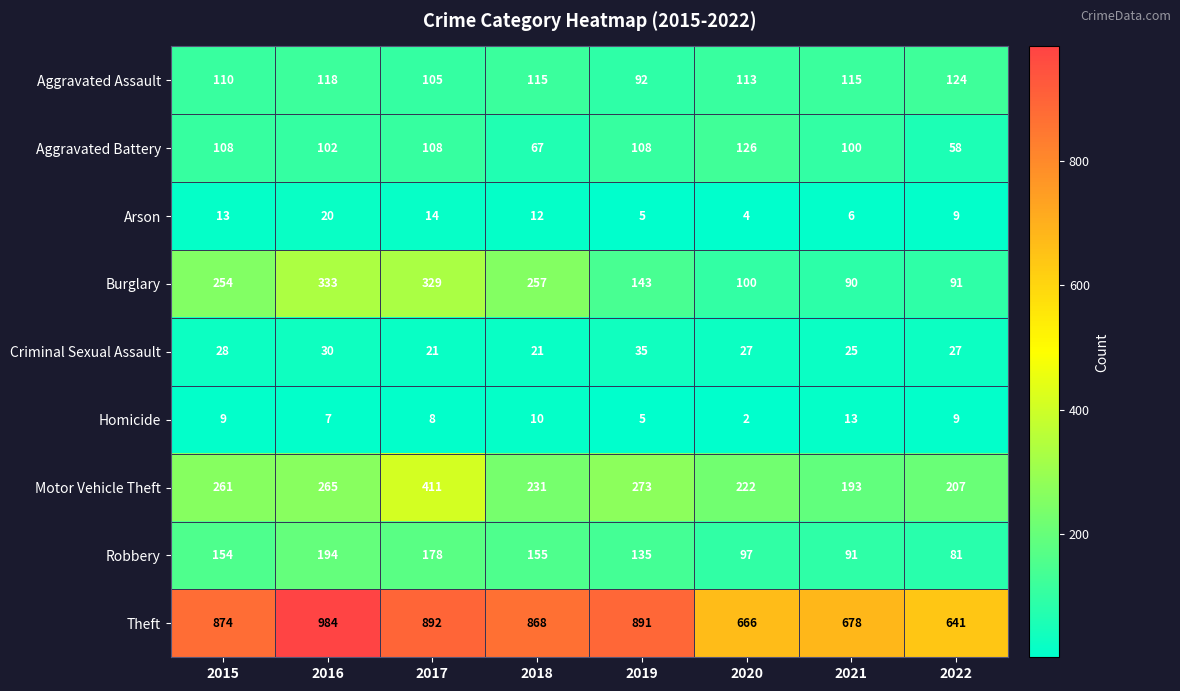

At which label is Criminal Sexual Assault closest to 28?

2015